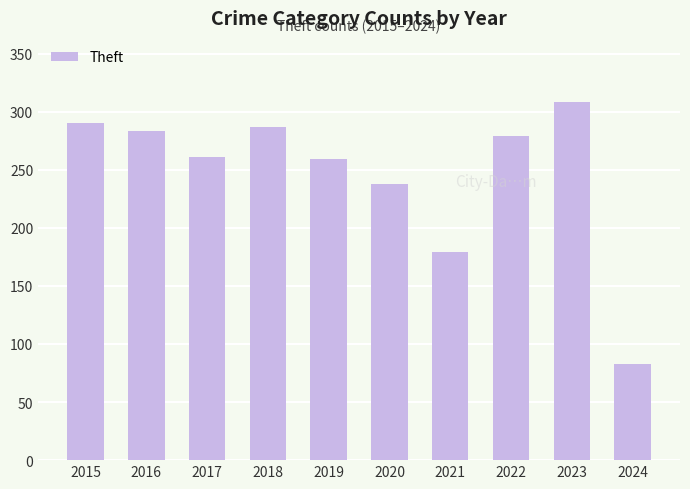

The value at 2023 is 308. True or false?

True